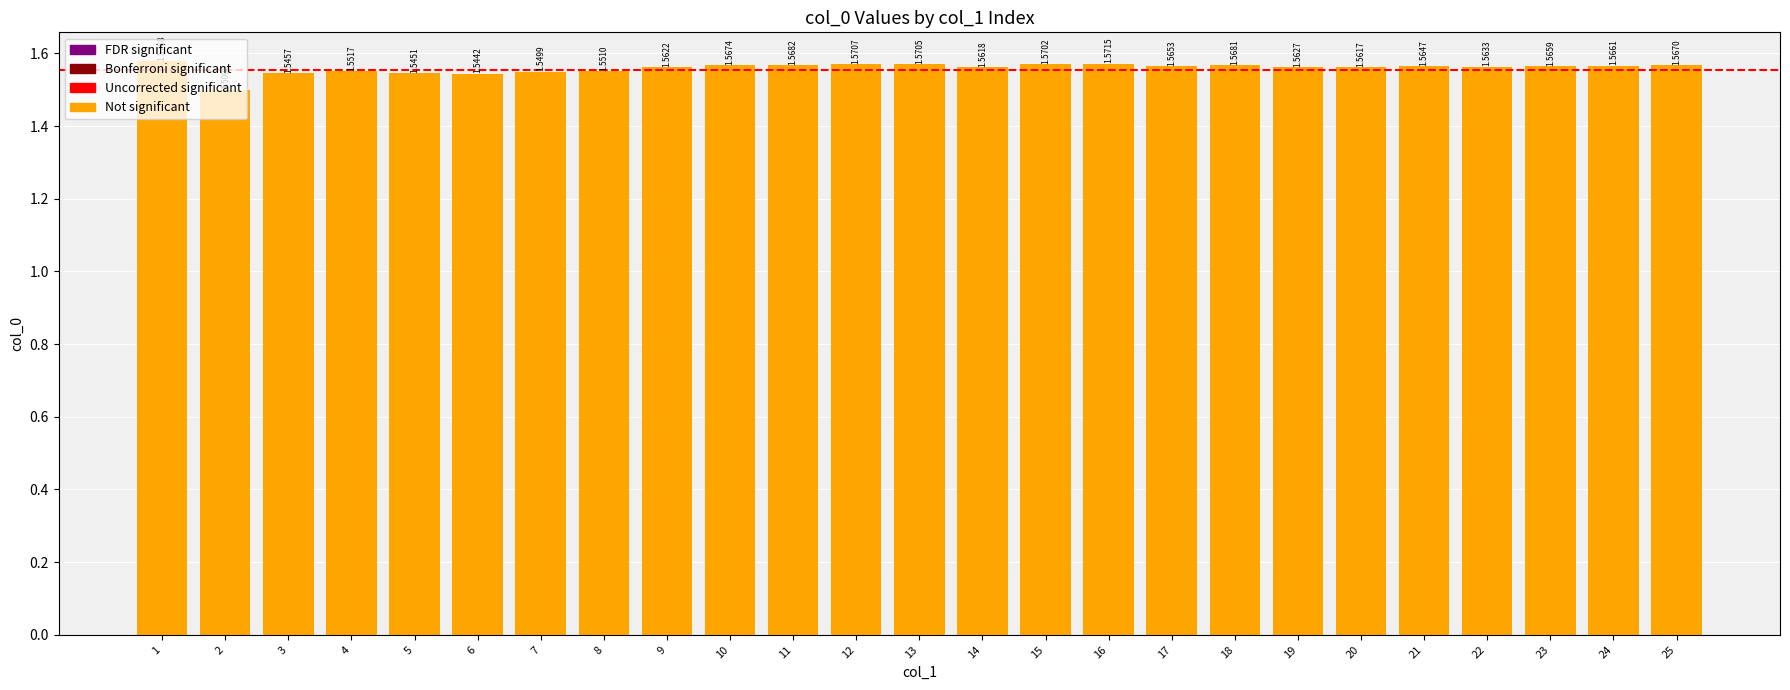

How many distinct data groups are displayed?

1